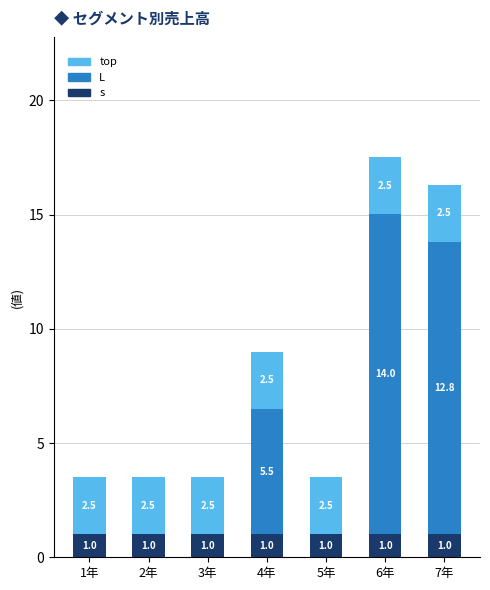

Reading left to right, list the values for the s series.

1年=1.0	2年=1.0	3年=1.0	4年=1.0	5年=1.0	6年=1.0	7年=1.0